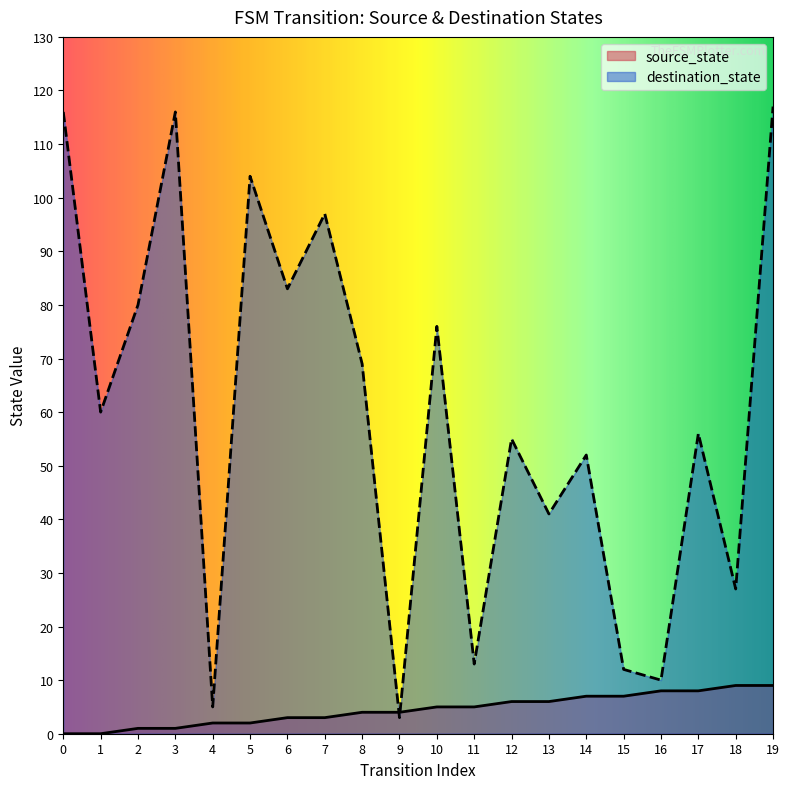

Rank the series by their maximum value, from highest to lowest.

destination_state, source_state